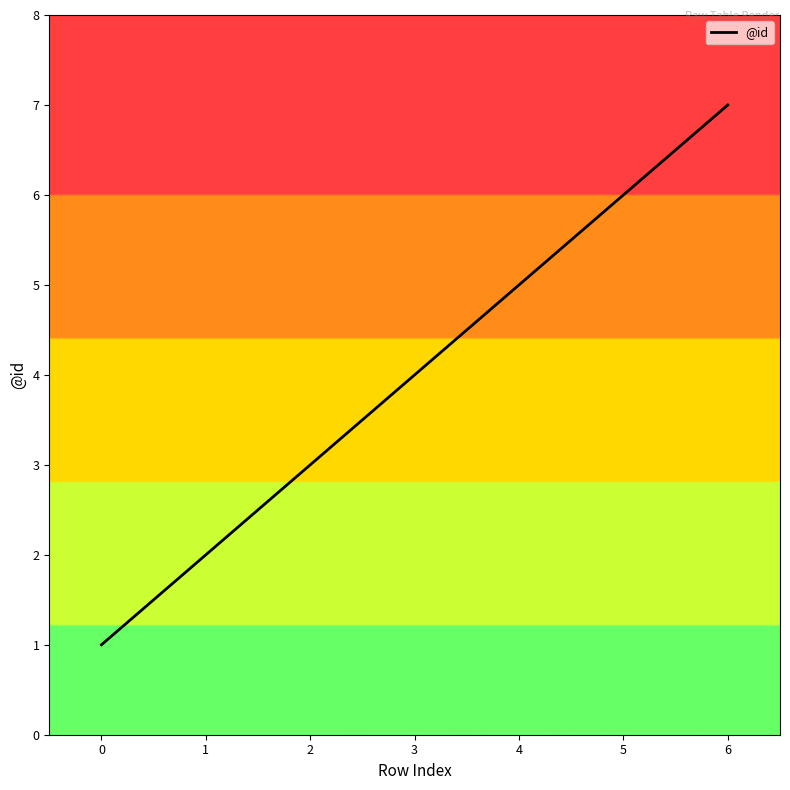

Rank the categories by value from lowest to highest.

0, 1, 2, 3, 4, 5, 6